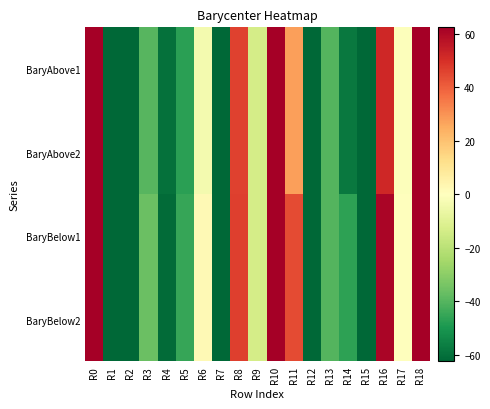

What is the difference between the highest and lowest values at R2?

1.5